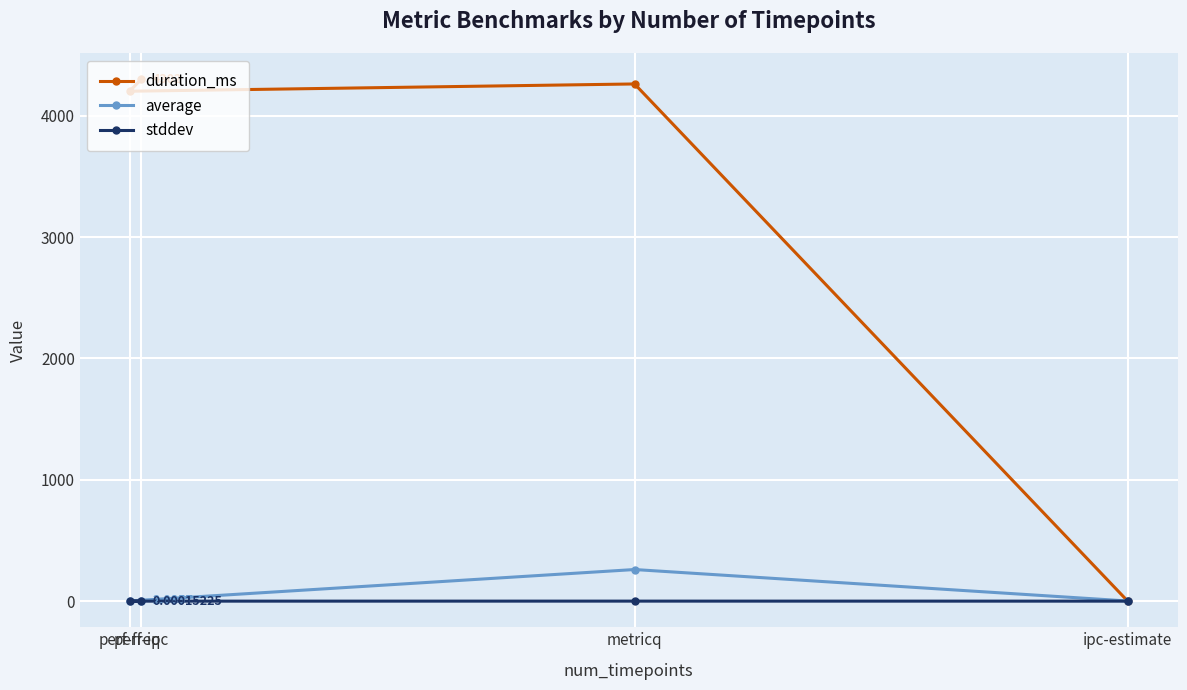

True or false: stddev has a value of 0.0 at ipc-estimate.

False